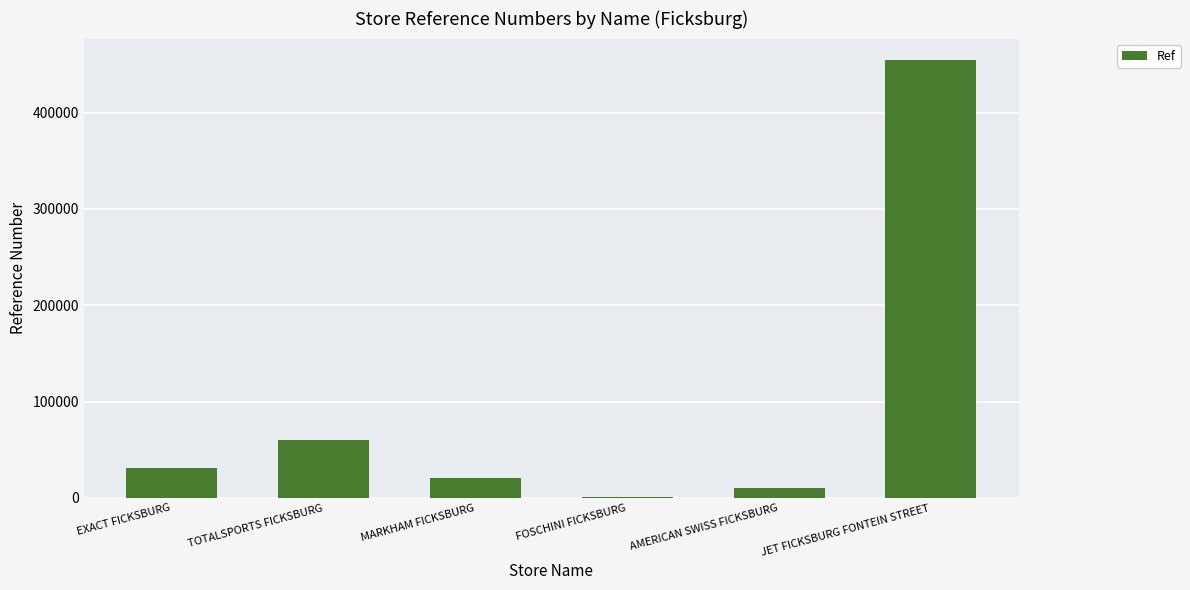

Read the value at TOTALSPORTS FICKSBURG, to the nearest 10.

60610